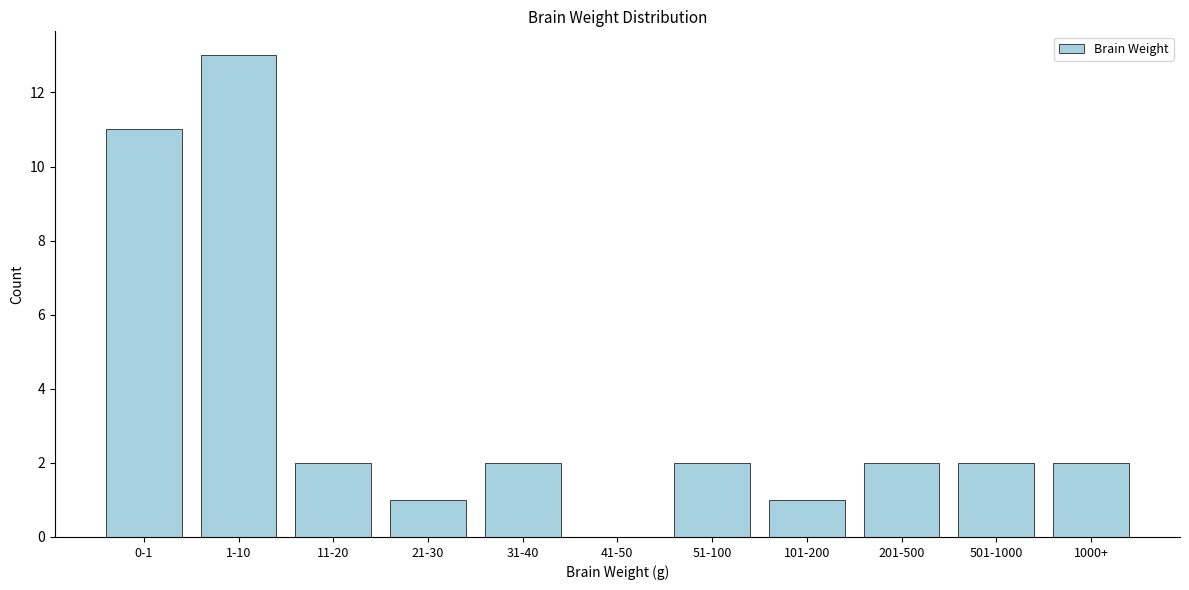

Reading left to right, what are all the values shown in this chart?

0-1=11	1-10=13	11-20=2	21-30=1	31-40=2	41-50=0	51-100=2	101-200=1	201-500=2	501-1000=2	1000+=2